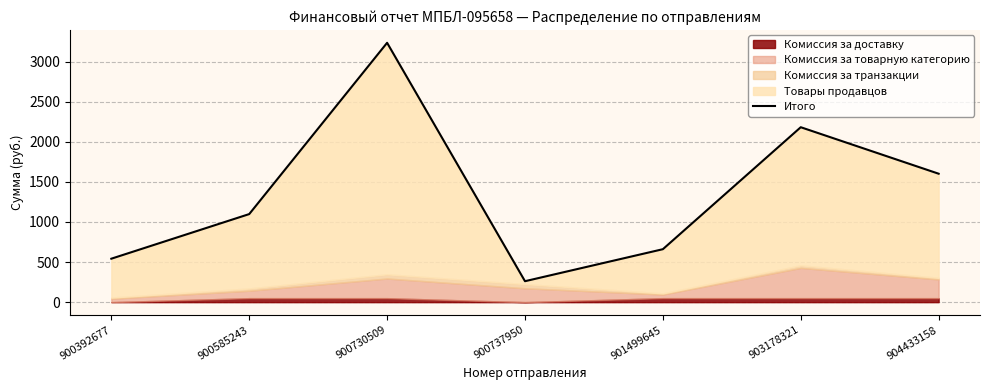

Reading left to right, transcribe all the data shown in this chart.

900392677=542.1	900585243=1098.6	900730509=3235.4	900737950=261.4	901499645=660.7	903178321=2182.3	904433158=1602.3